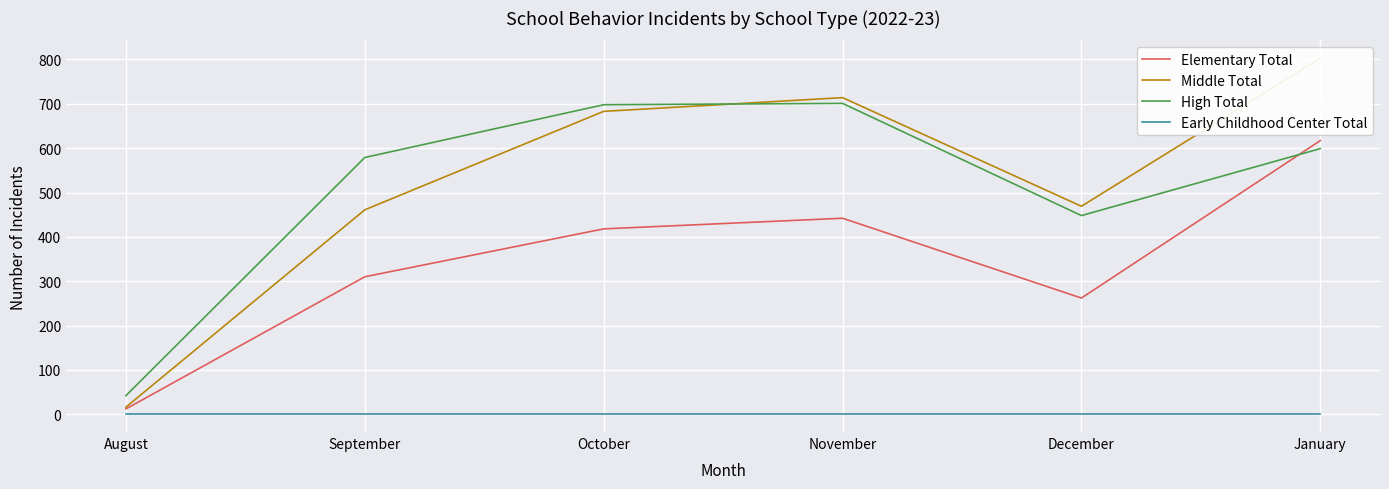

What is the minimum value for High Total?

42